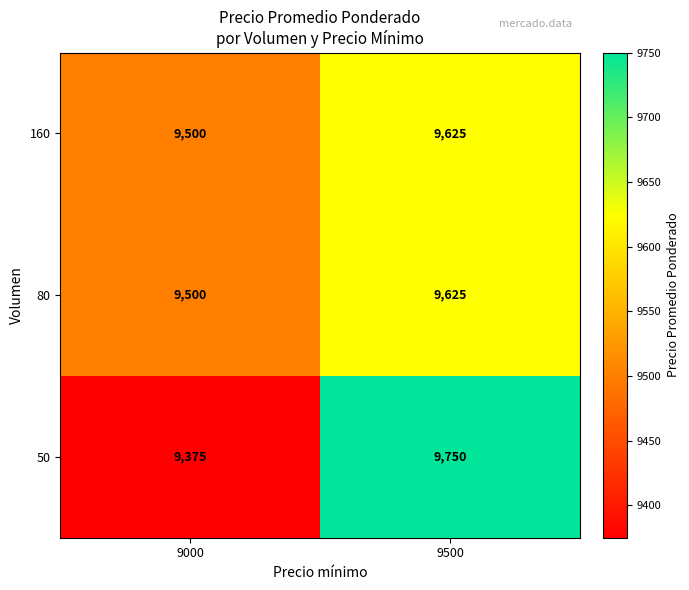

How many categories are shown in the chart?

2